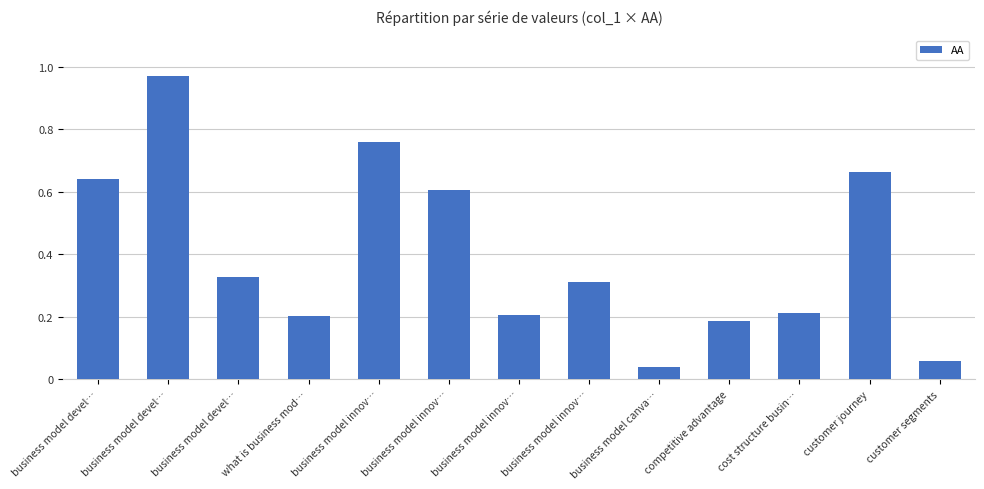

Reading left to right, list all the values displayed in this chart.

0.6	1.0	0.3	0.2	0.8	0.6	0.2	0.3	0.0	0.2	0.2	0.7	0.1